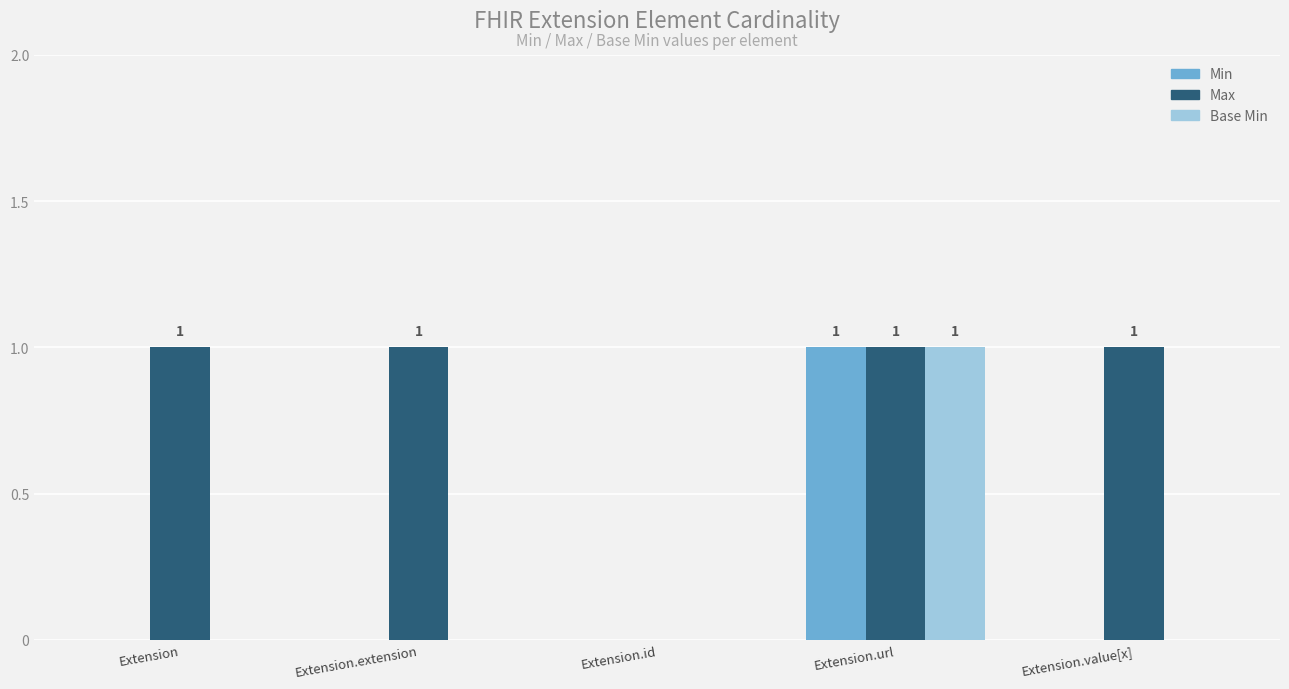

At which category is the sum across all series the highest?

Extension.url